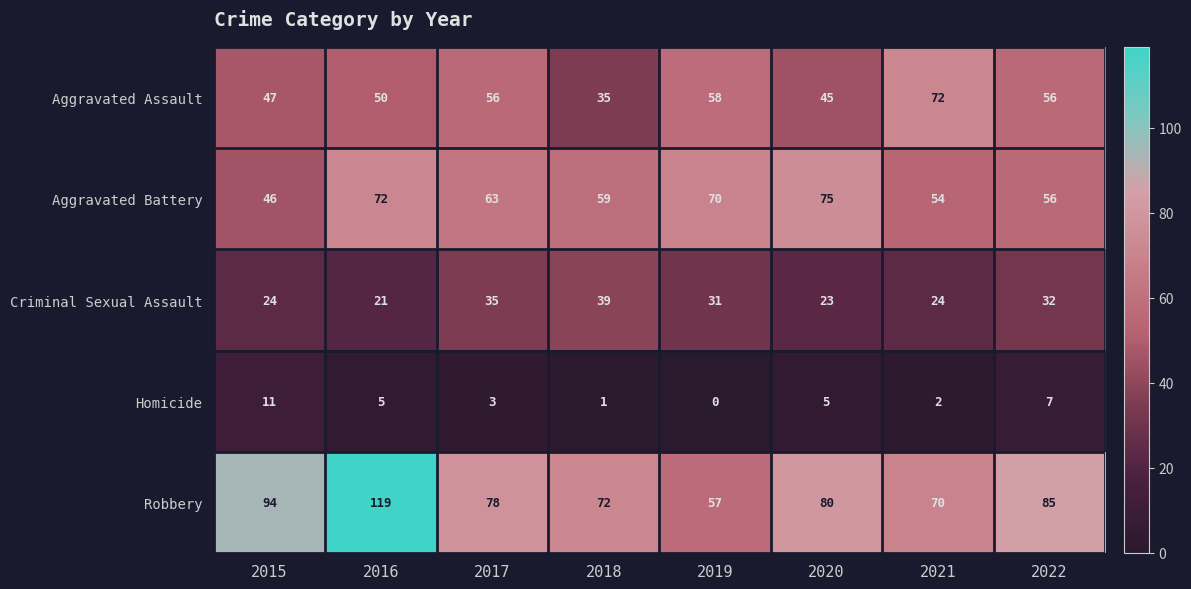

Read the Aggravated Assault value at 2015.

47